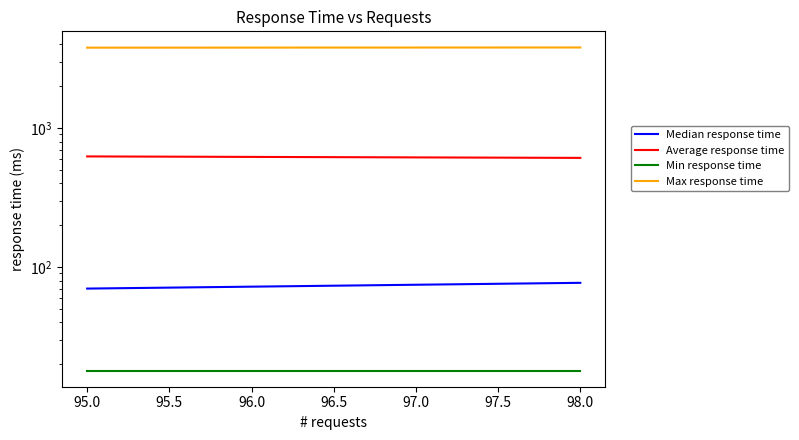

What is the average value of the Max response time series?

3792